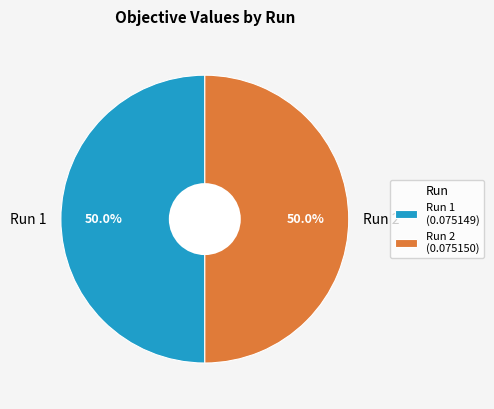

What percentage is the Run 1 slice, to the nearest percent?

50%